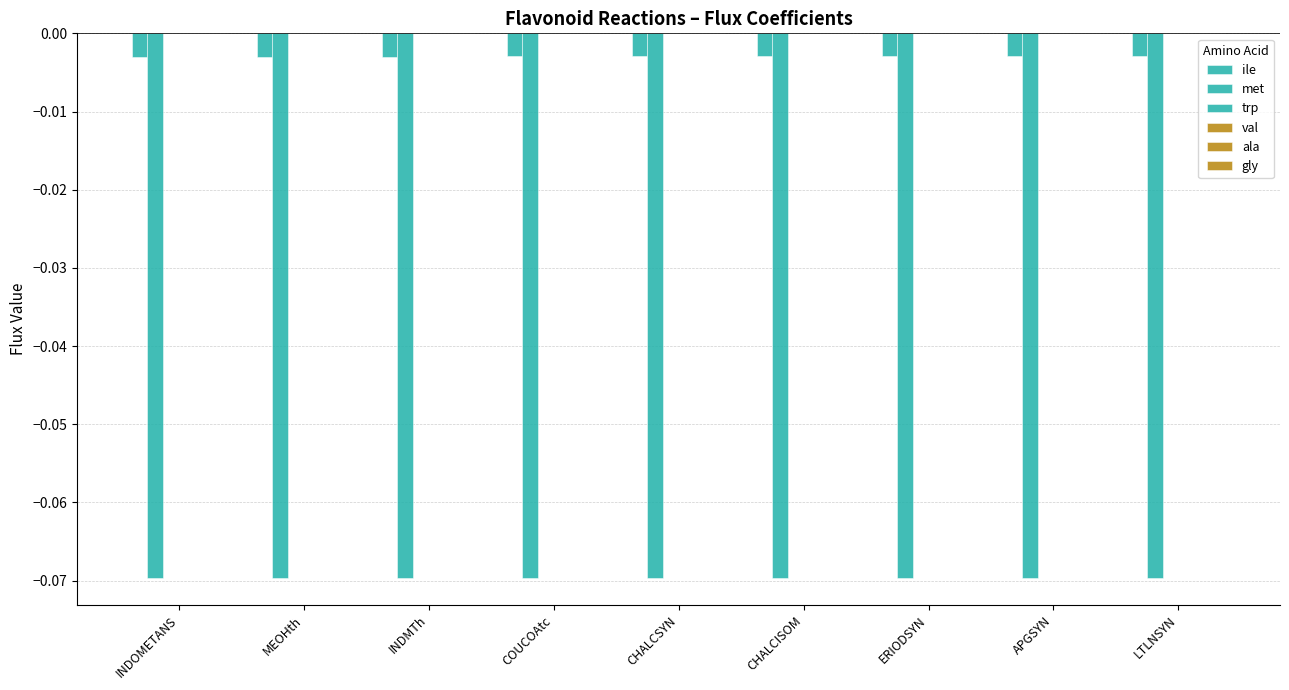

How many series are shown in this chart?

6